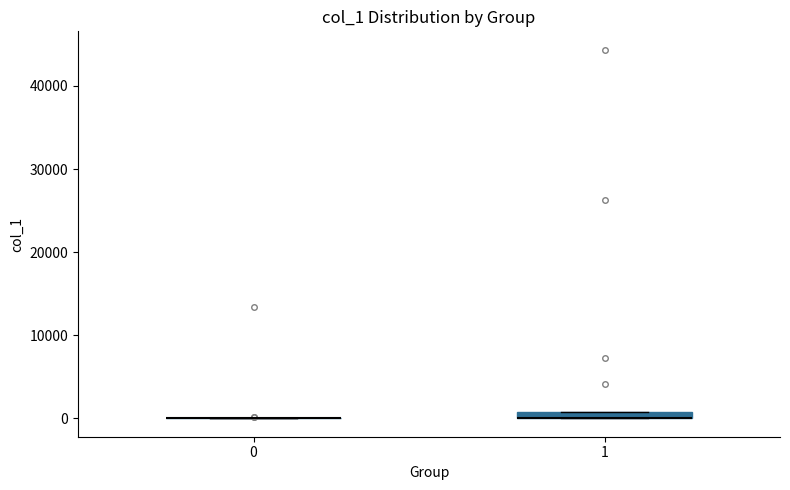

Where is the upper edge of the box at x = 1 on the y-axis? The values are not printed on the chart, so give them approximately, as read against the axis.

1000